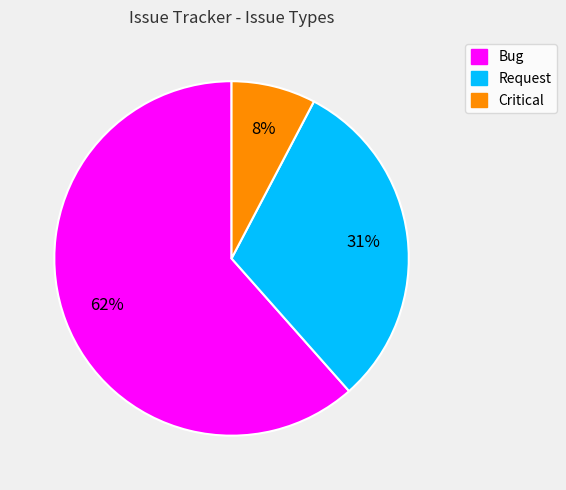

Rank the categories by value from highest to lowest.

Bug, Request, Critical